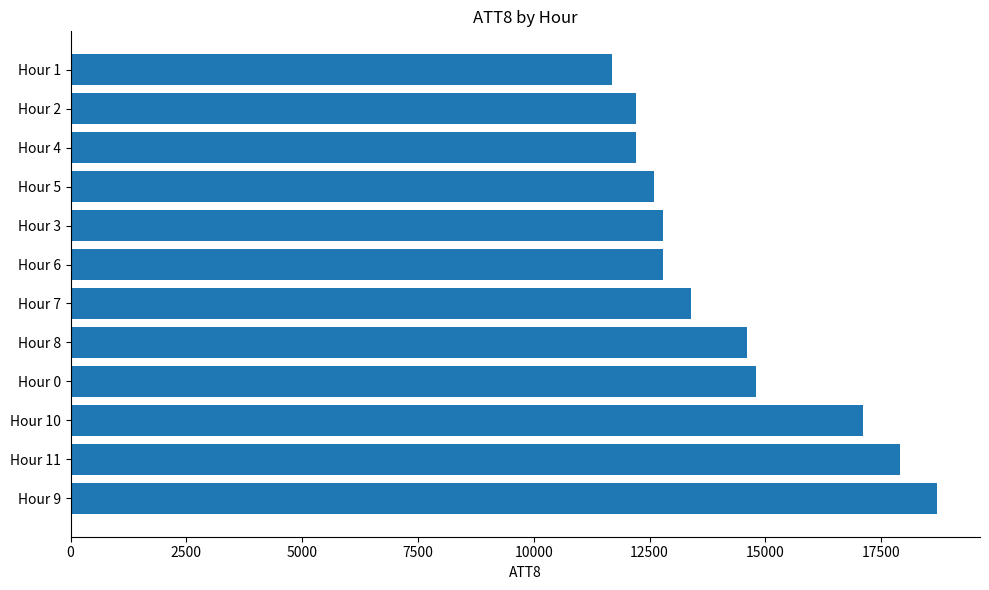

How many bars are there in total?

12